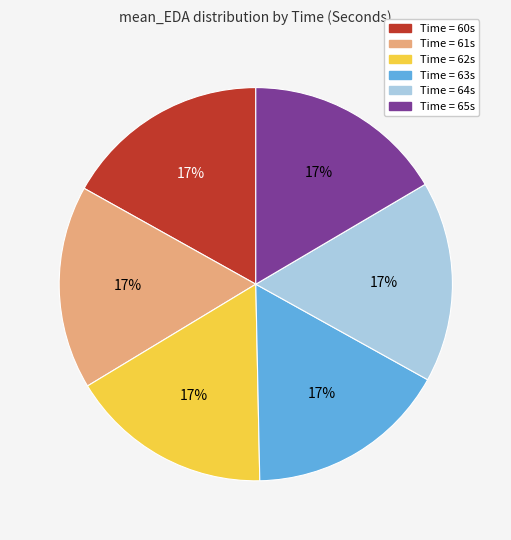

Does any single category account for the majority?

No